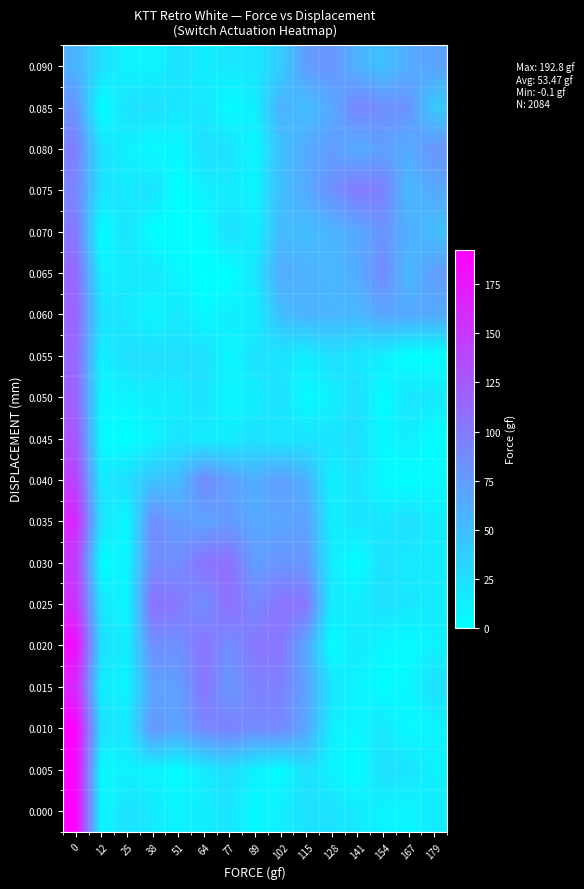

Count the number of categories in the chart.

15